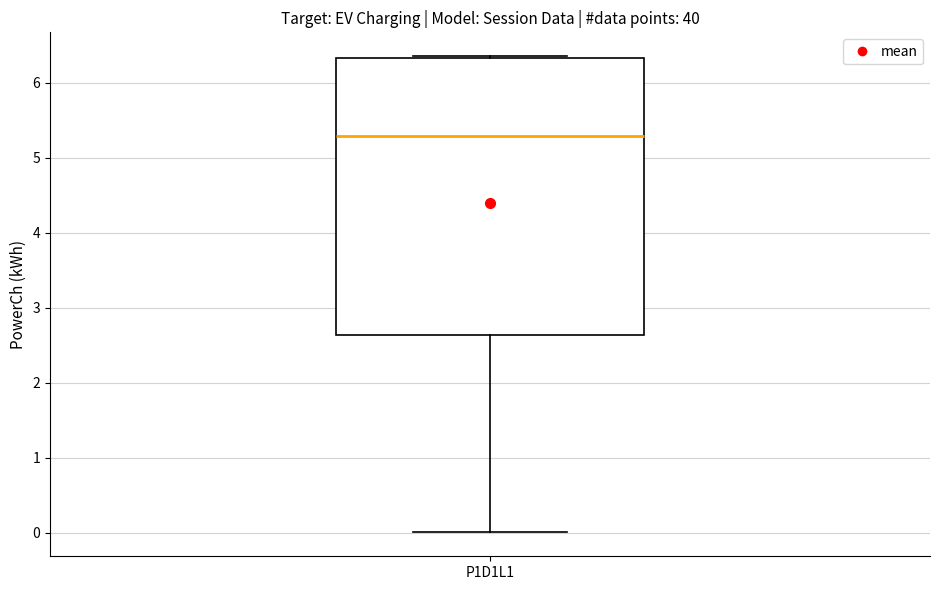

Transcribe this box plot: give where the median line is, the range the box spans, and where the two whiskers end, as read against the y-axis. The values are not printed on the chart, so give them approximately, as read against the axis.

median 5.3, box 2.6 to 6.3, whiskers 0.0 to 6.4